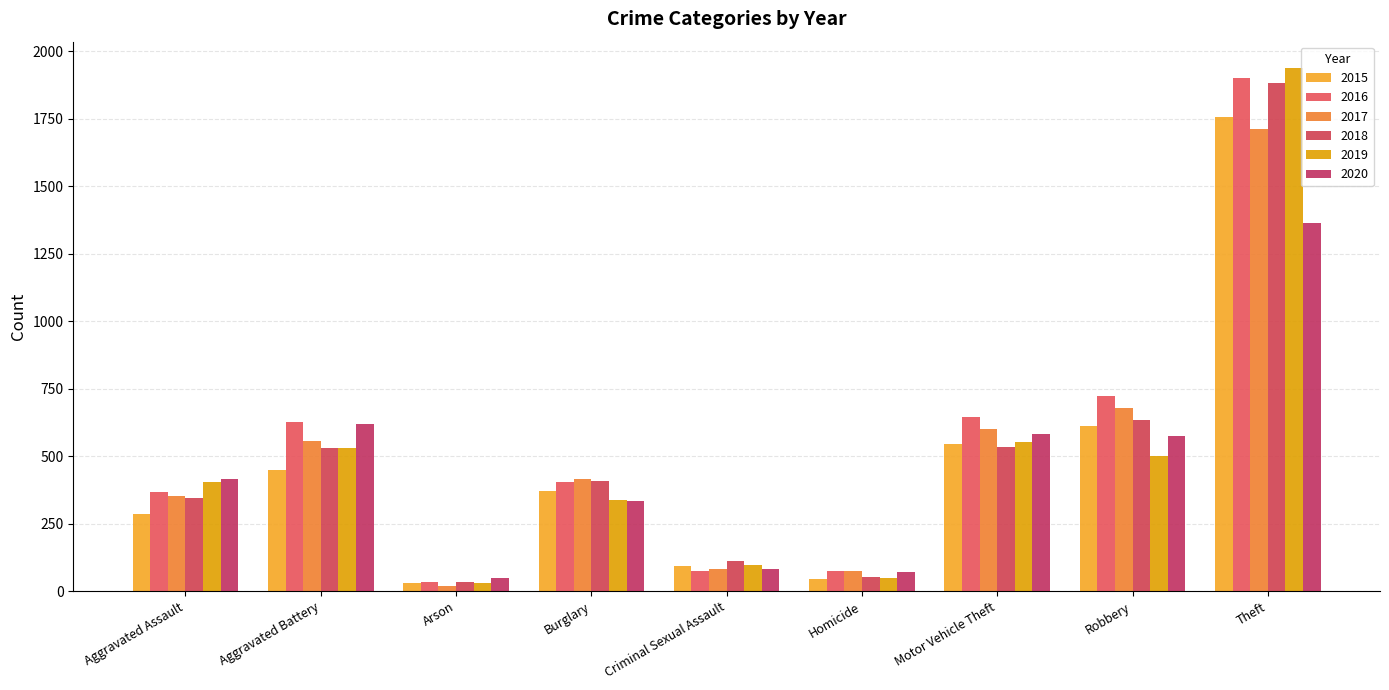

Is the value of 2018 at Criminal Sexual Assault greater than the value of 2015 at Homicide?

Yes